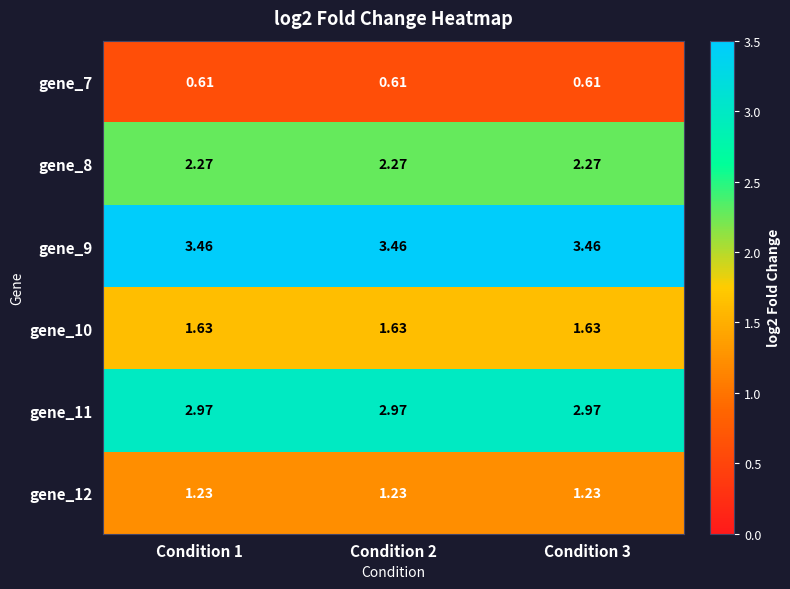

At how many categories does at least one series exceed 2?

3